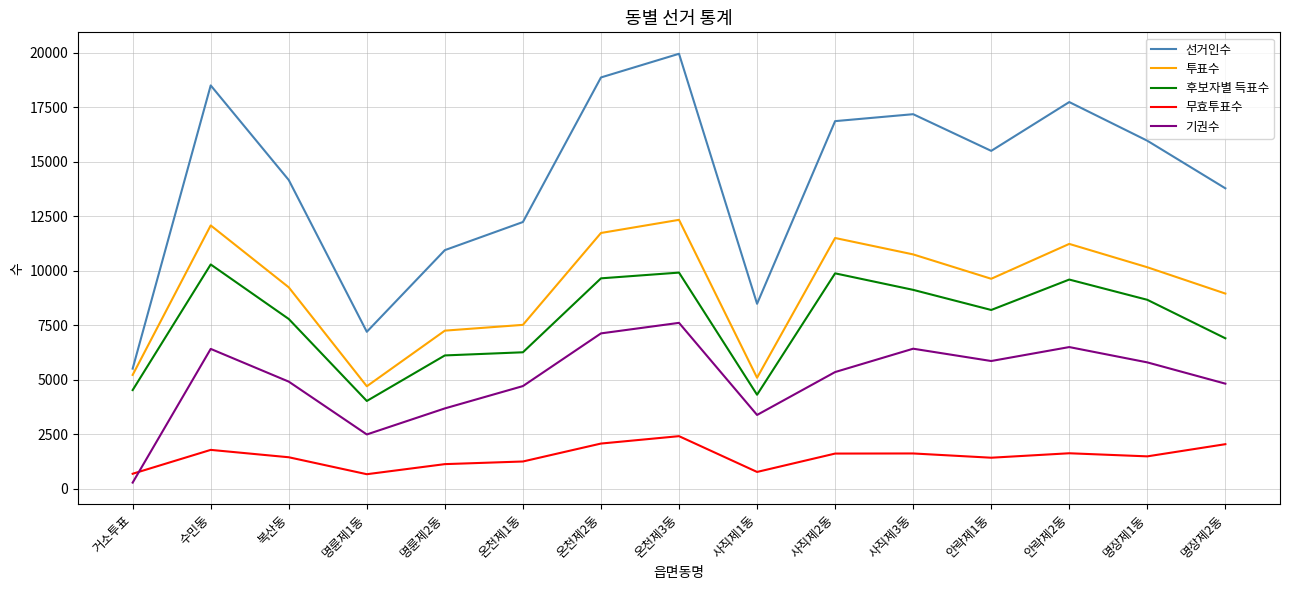

Where does the 투표수 series first go above 9631?

수민동